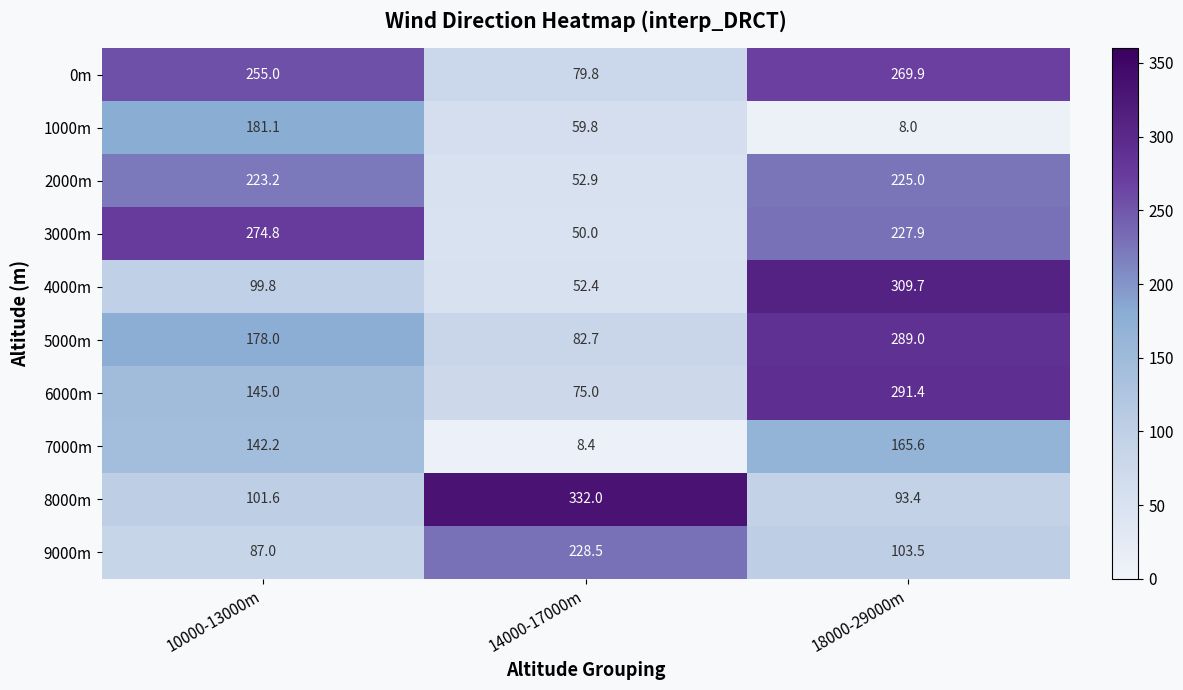

The 4000m series shows 99.8 at 10000-13000m. True or false?

True